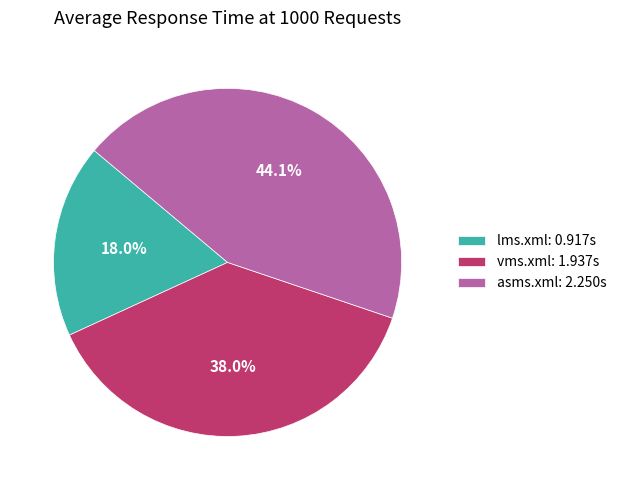

To the nearest percent, what percentage of the pie is vms.xml?

38%